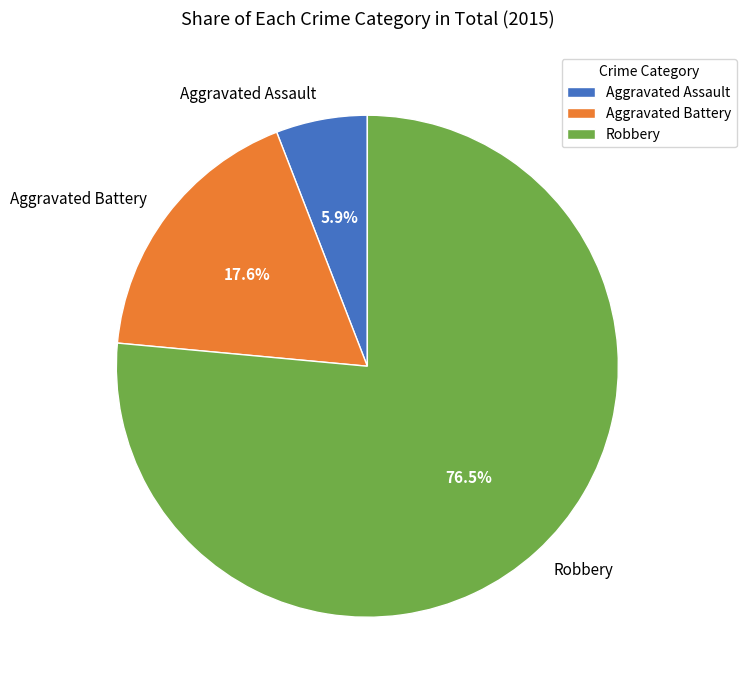

Rank the categories by value from lowest to highest.

Aggravated Assault, Aggravated Battery, Robbery